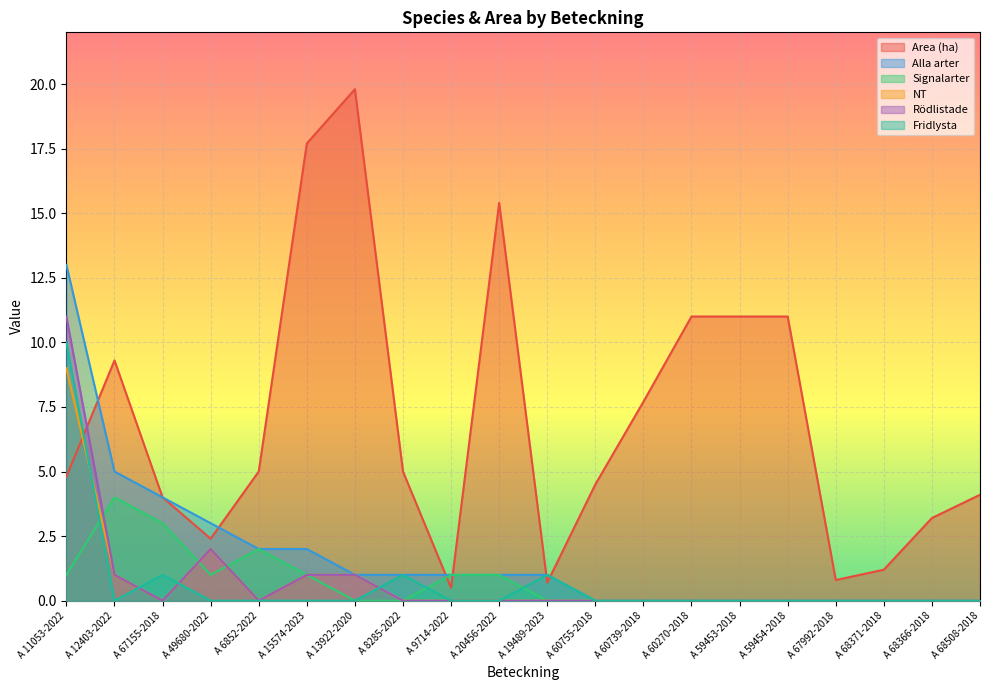

How many interior local peaks does the Rödlistade series have?

1